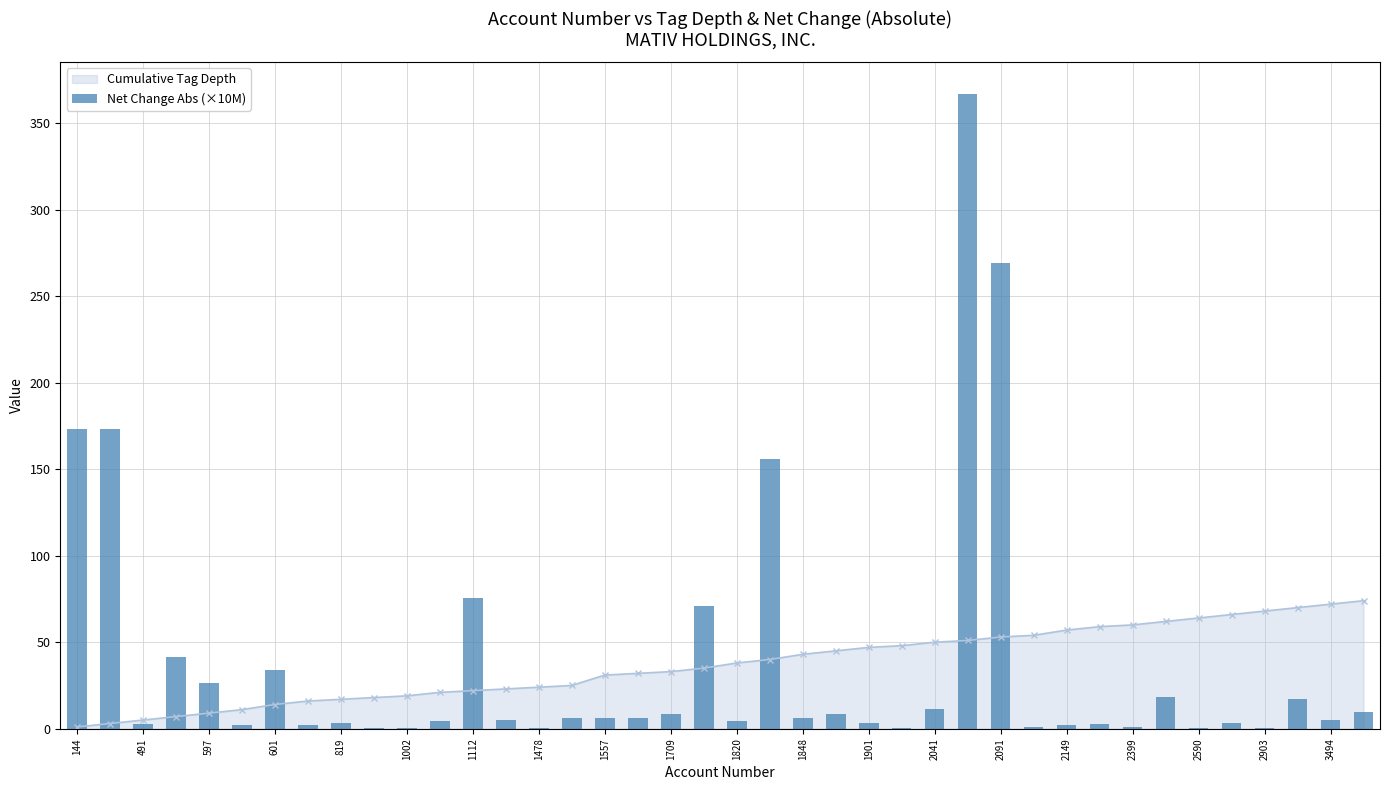

The Cumulative Tag Depth series shows 64 at 1848. True or false?

False